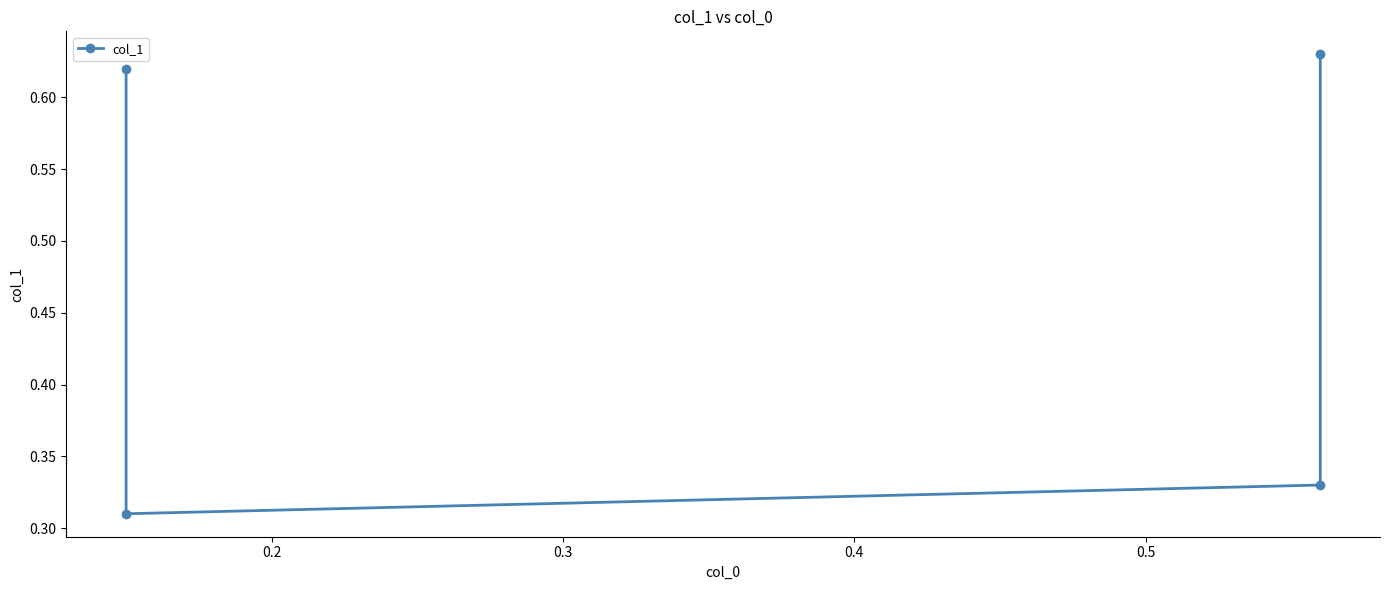

How many points are lower than both their immediate neighbors (excluding endpoints)?

1